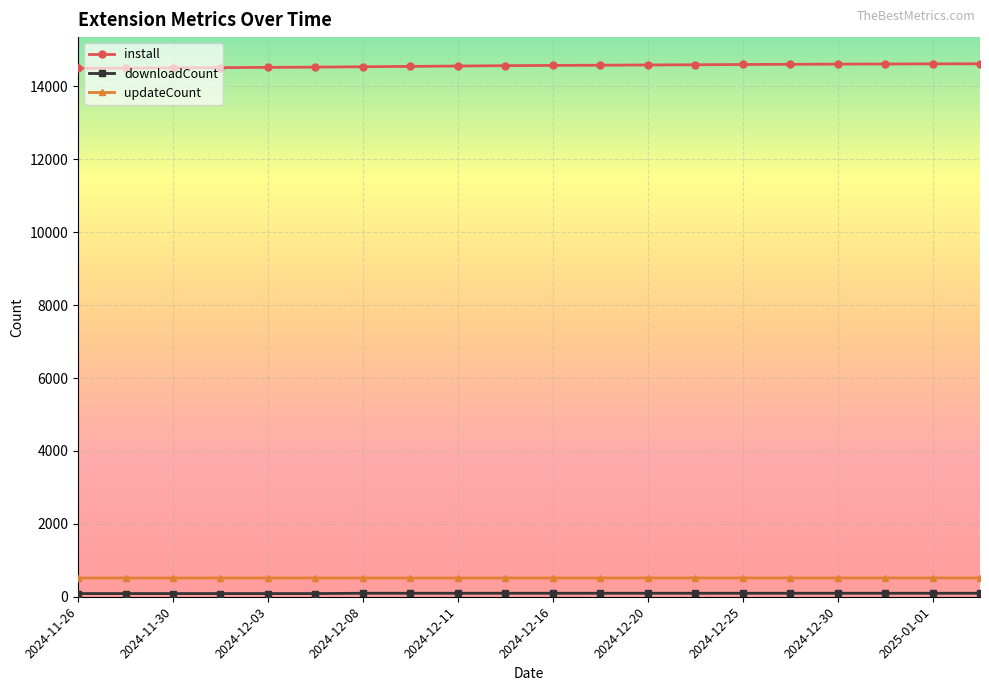

What is the sum of all updateCount values?

10291